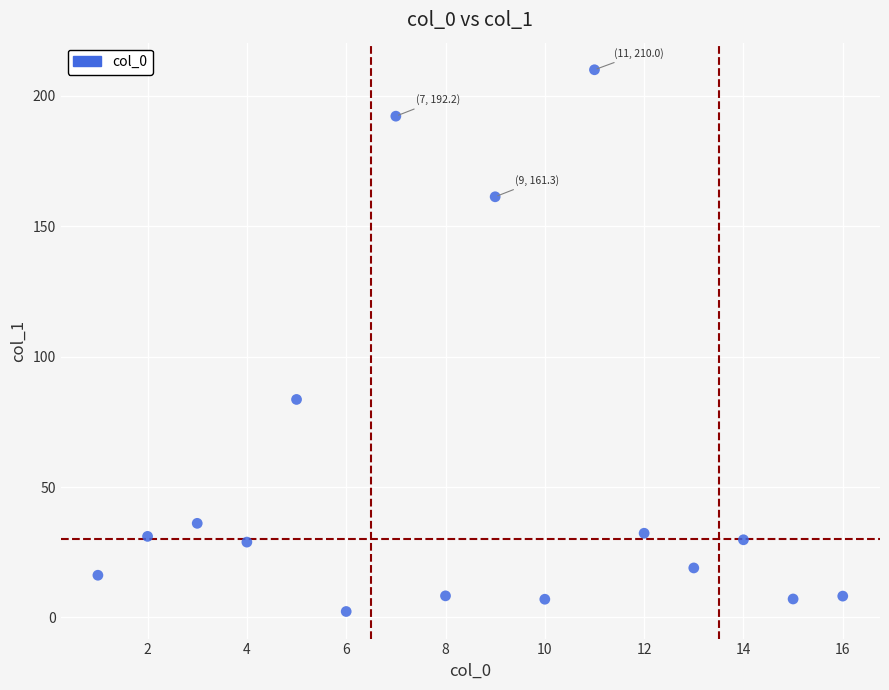

What is the range of Y values (max minus min)?

207.7